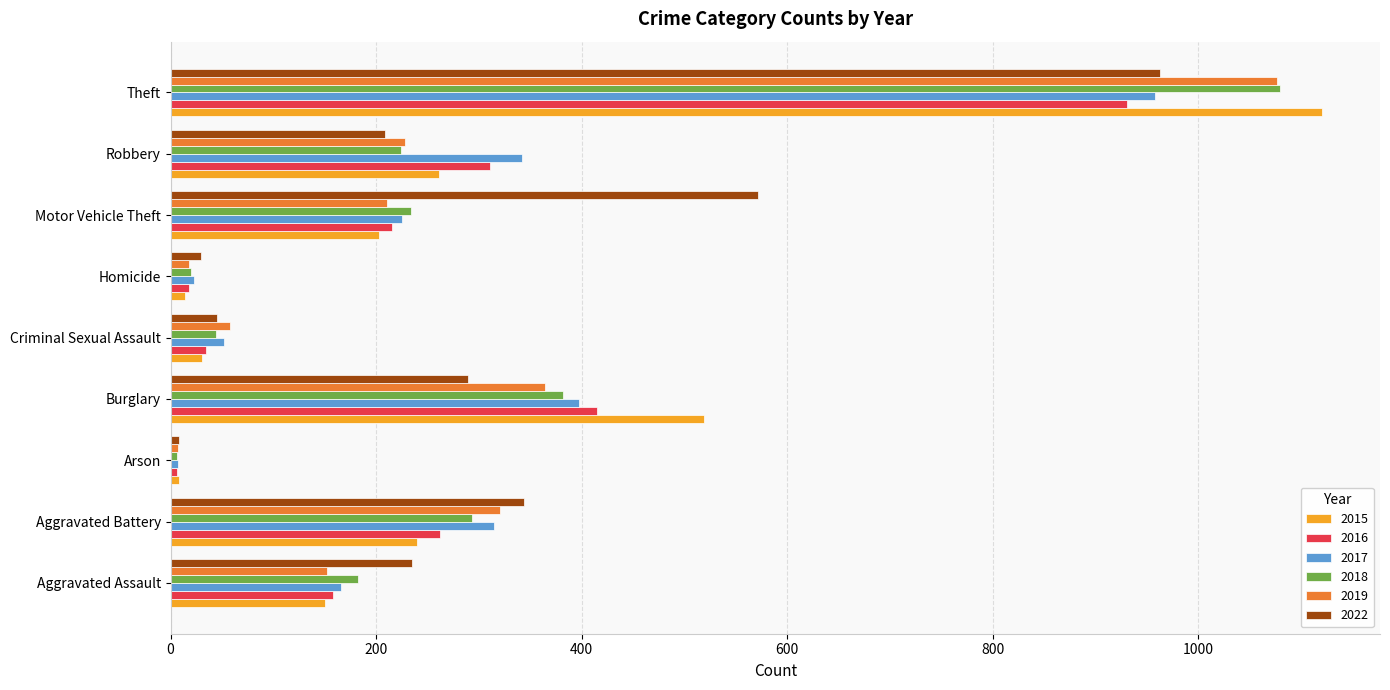

What is the maximum value for 2022?

963